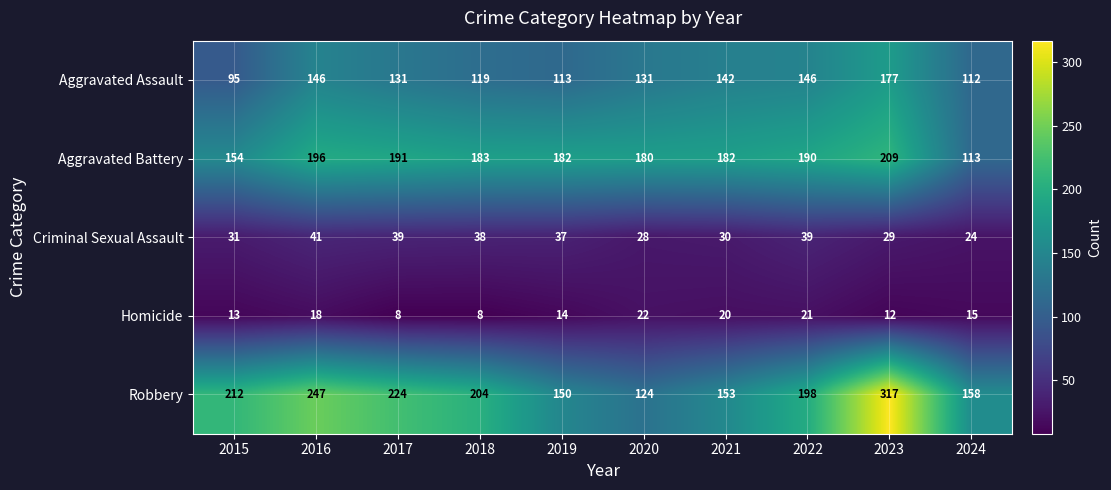

List the series in order of their peak value, highest first.

Robbery, Aggravated Battery, Aggravated Assault, Criminal Sexual Assault, Homicide